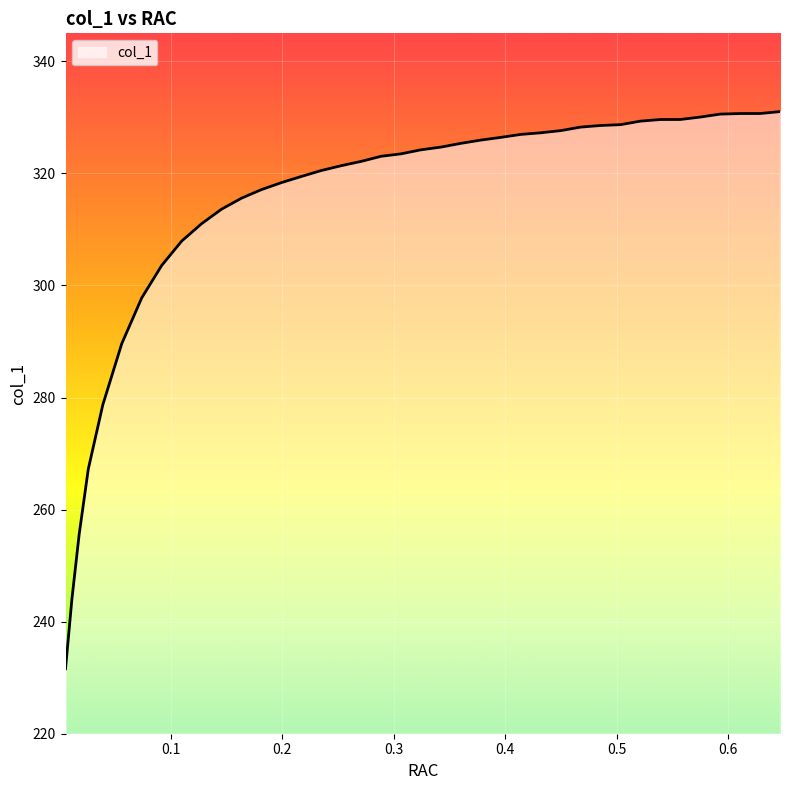

What is the greatest value displayed?

331.0